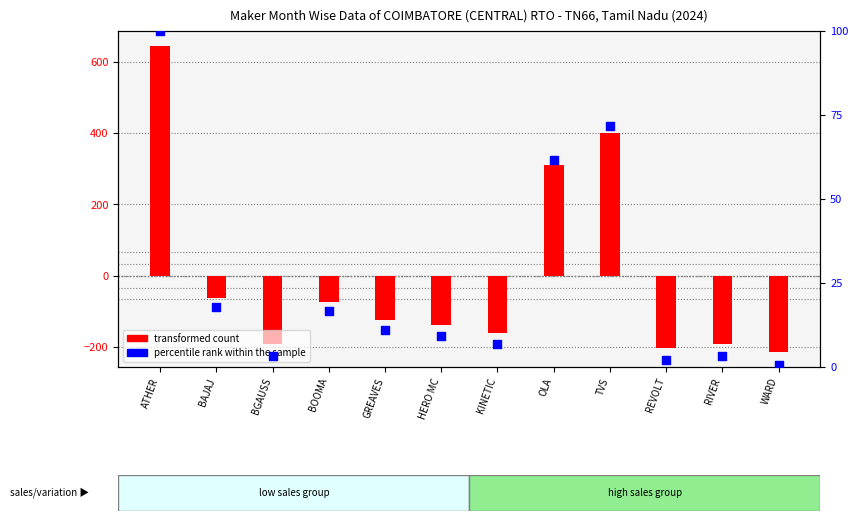

Which series has the widest spread of Y values?

transformed count (centered)